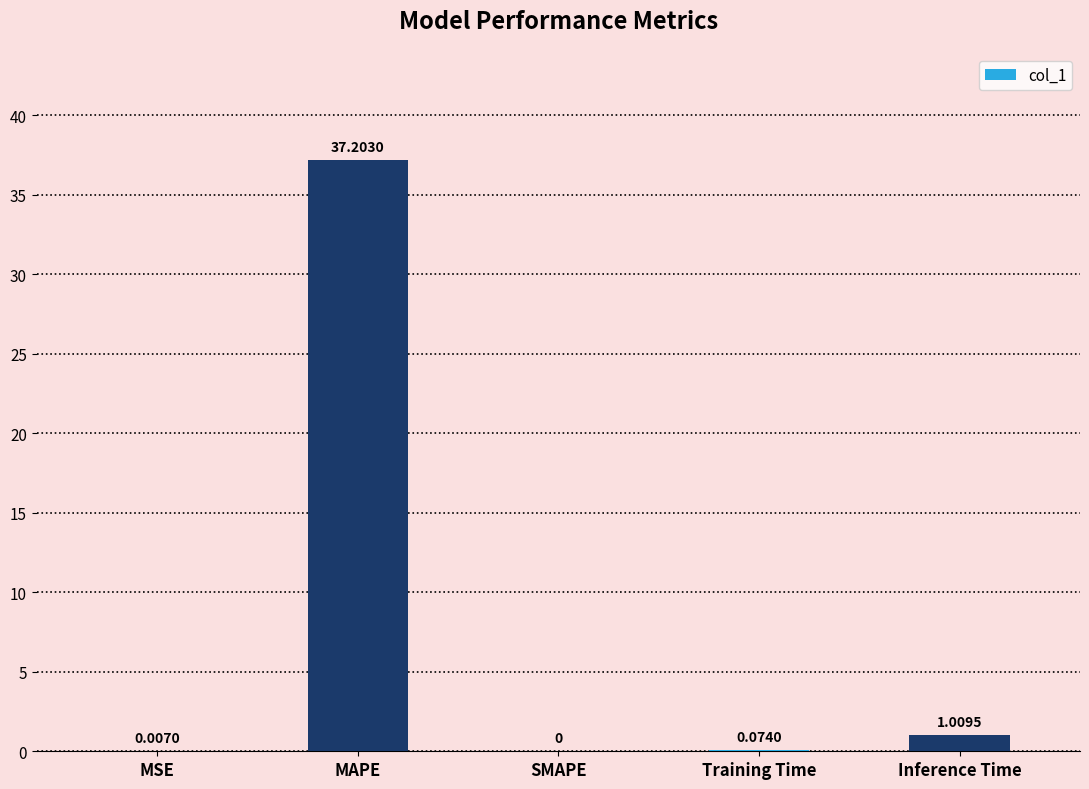

The chart shows a value of 37.2 at MAPE. True or false?

True